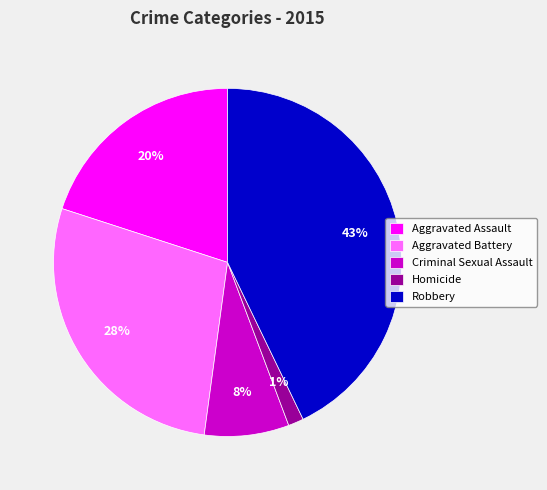

Which category has the biggest portion of the pie?

Robbery